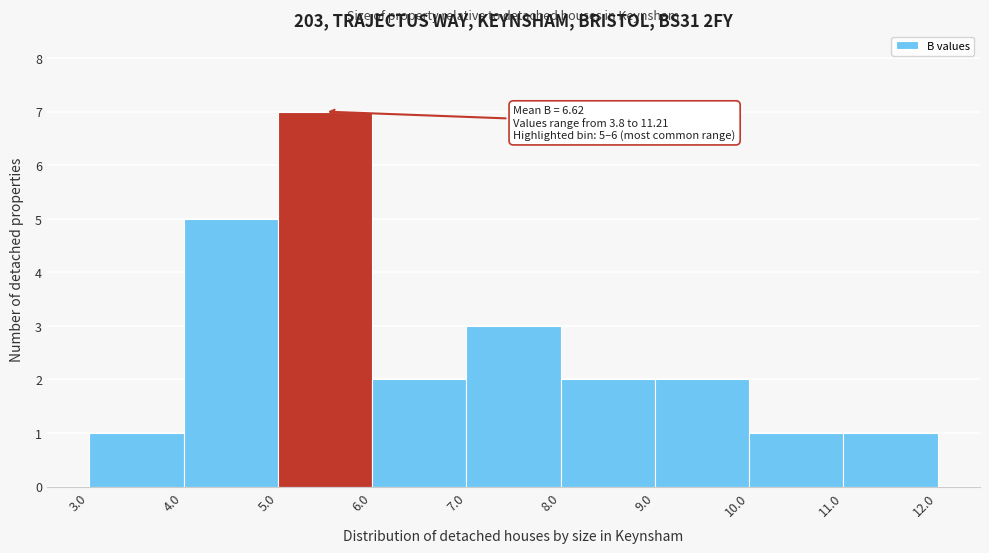

Over which range of the x-axis is the bar tallest?

5.0 to 6.0